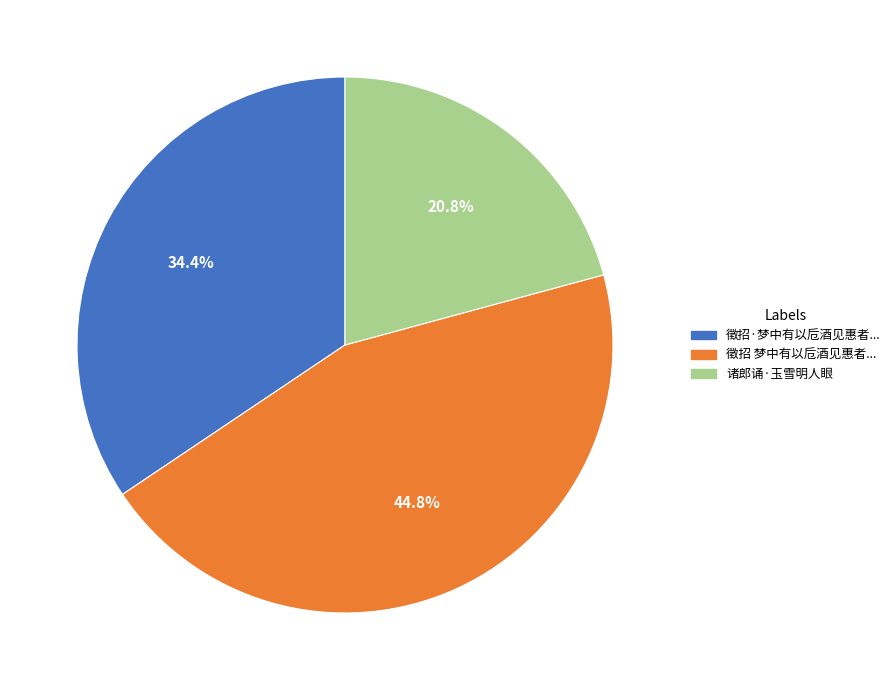

Rank the categories by value from highest to lowest.

徵招 梦中有以卮酒见惠者..., 徵招·梦中有以卮酒见惠者..., 诸郎诵·玉雪明人眼